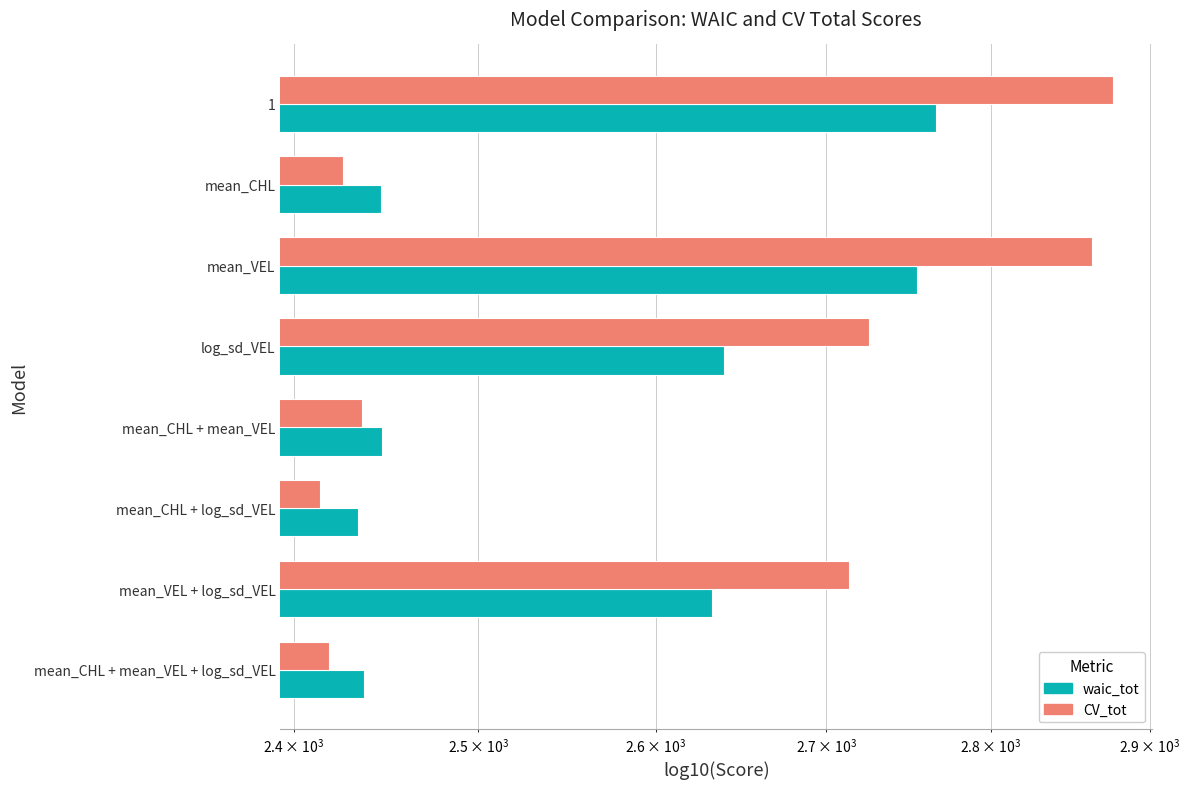

Which series has the largest range (max minus min)?

CV_tot